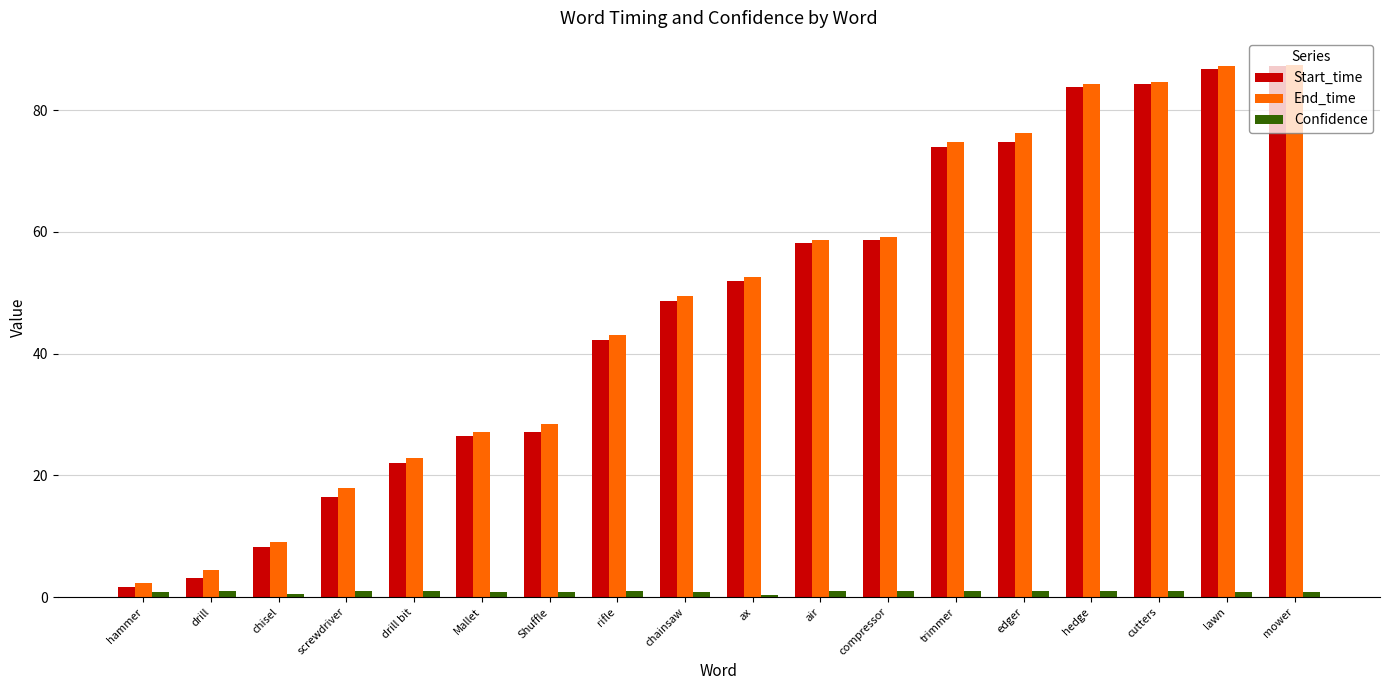

What is the sum of the End_time values at ax and Shuffle?

81.1